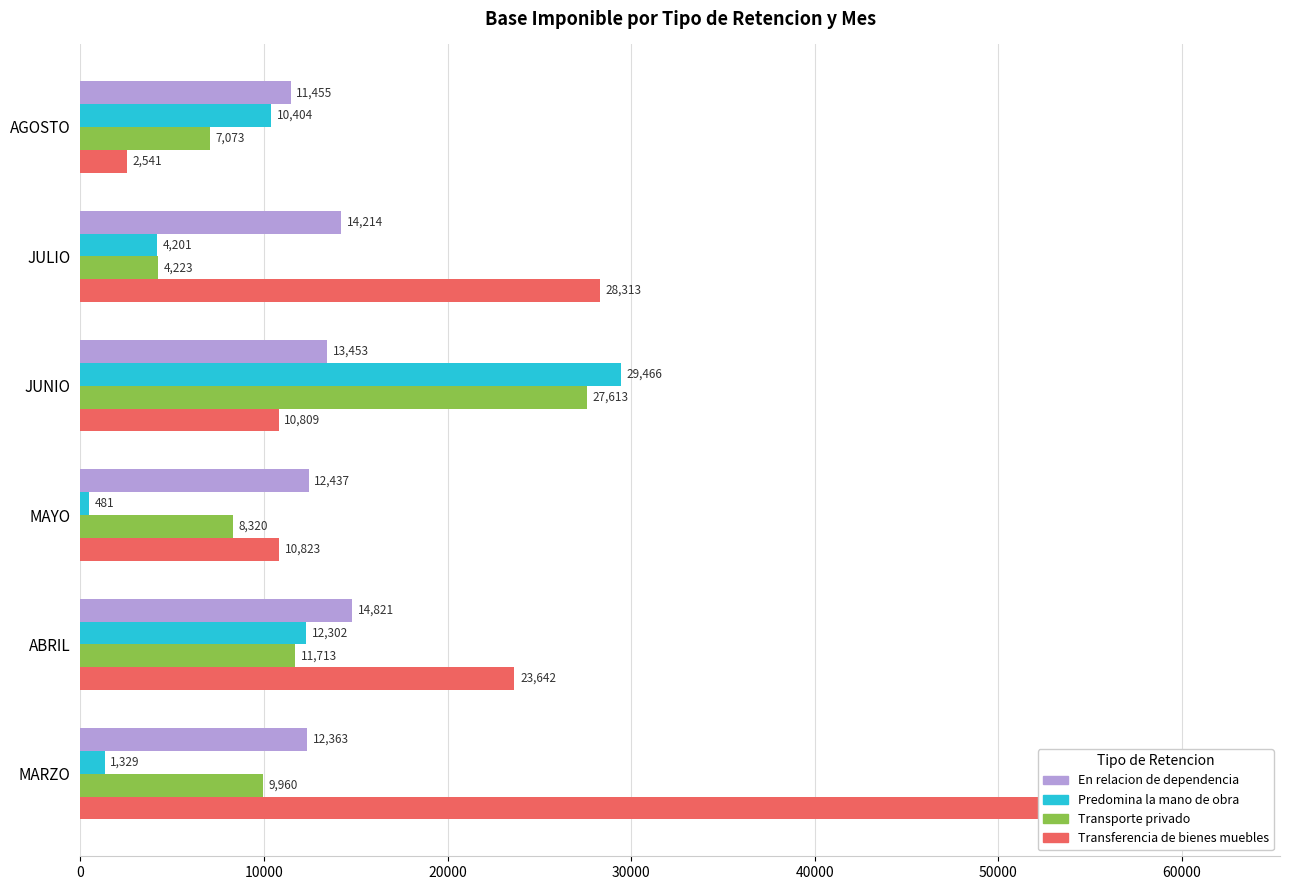

Is the value of Transporte privado at MAYO greater than the value of En relacion de dependencia at MAYO?

No